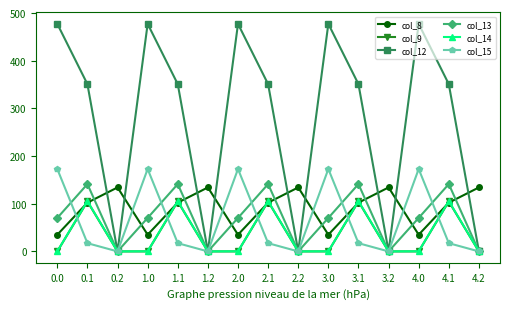

Which series has the largest total across all categories?

col_12